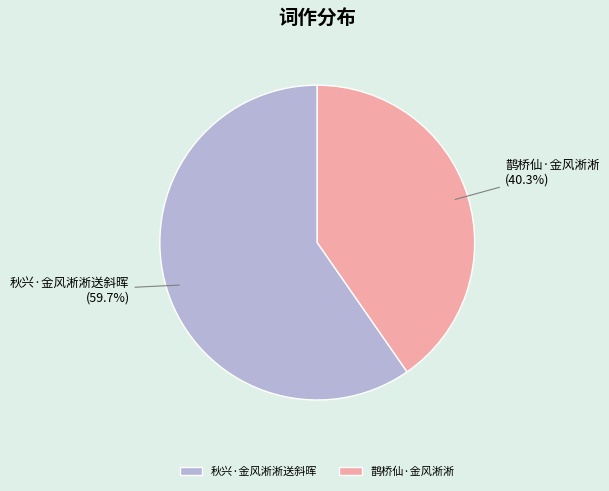

Count the number of slices in the pie.

2